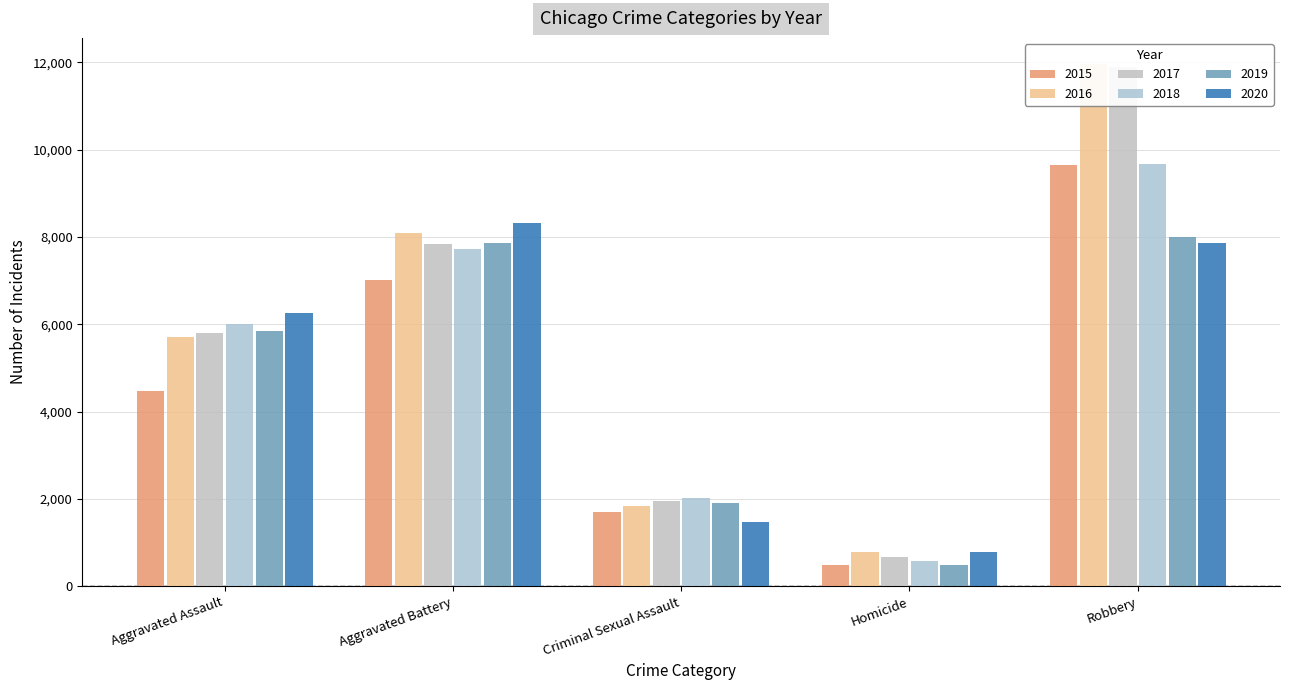

What is the sum of the 2019 values at Homicide and Aggravated Assault?

6340